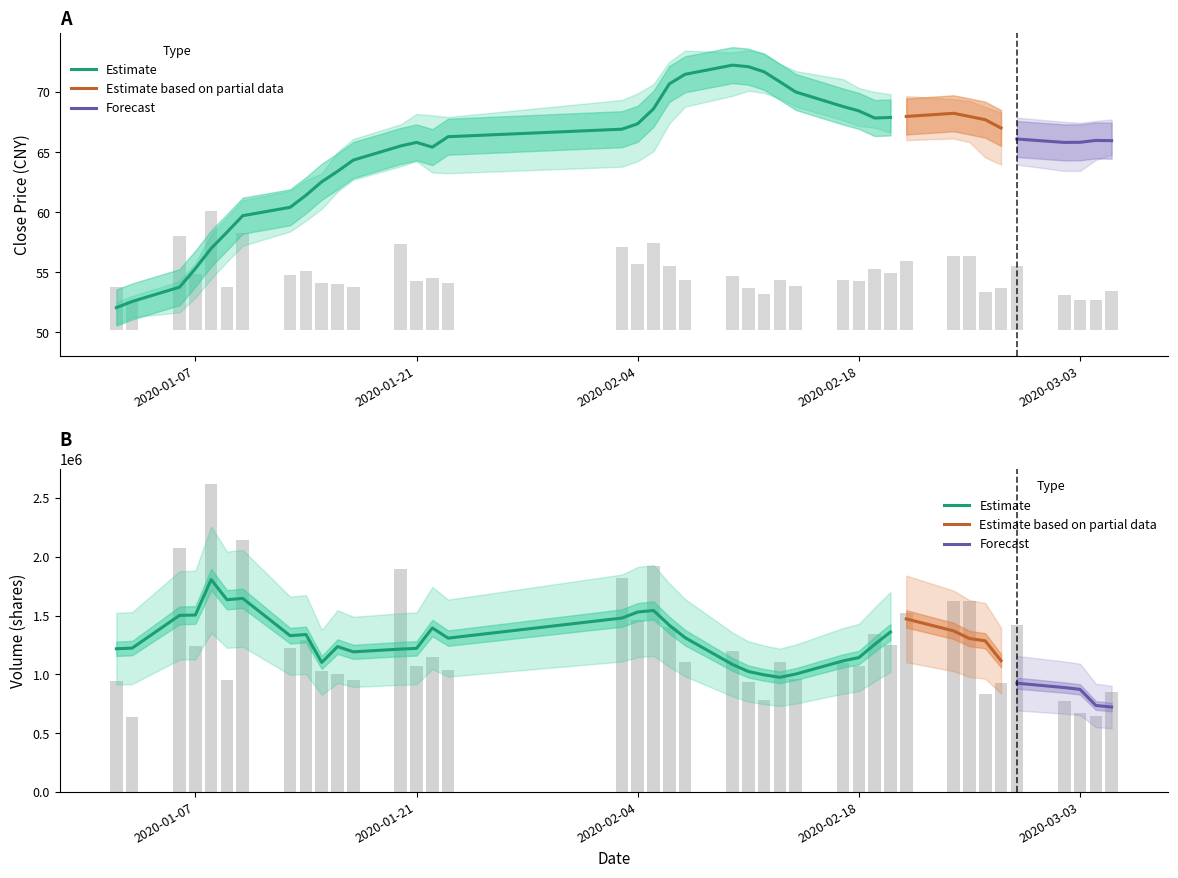

What is the minimum value for high?

51.4